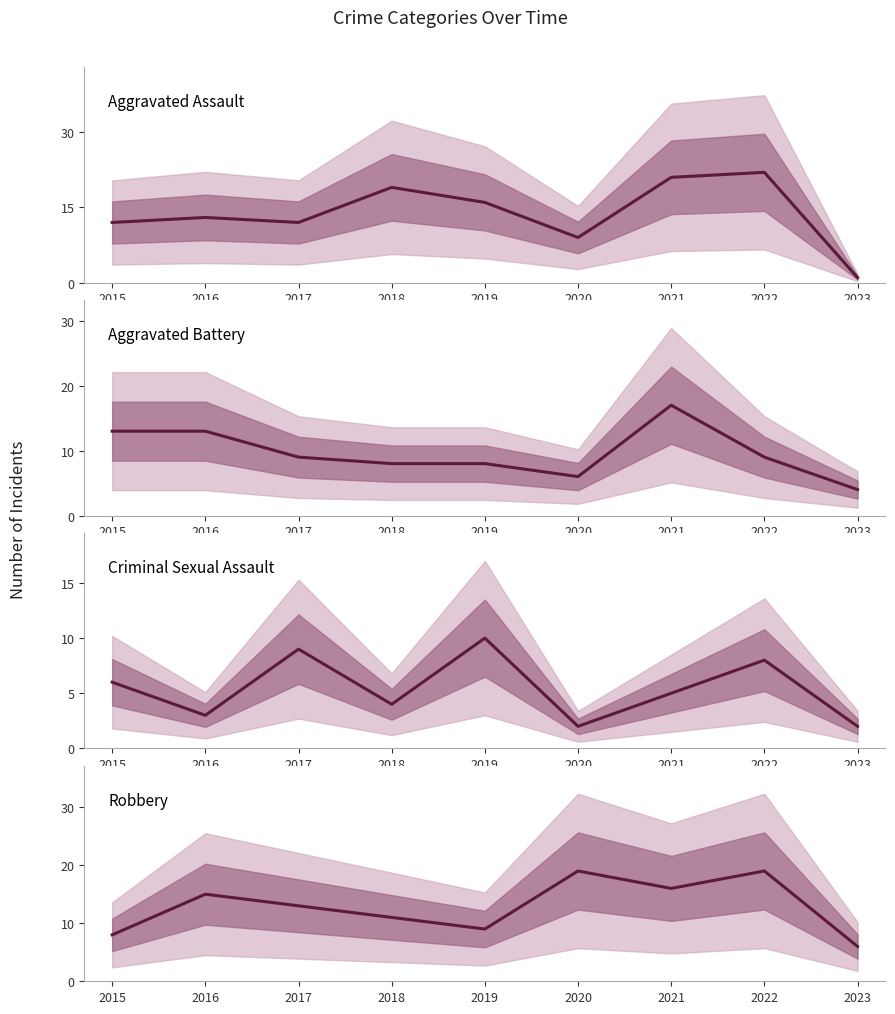

What is the value of the Aggravated Assault point at the 2nd from the left?

13